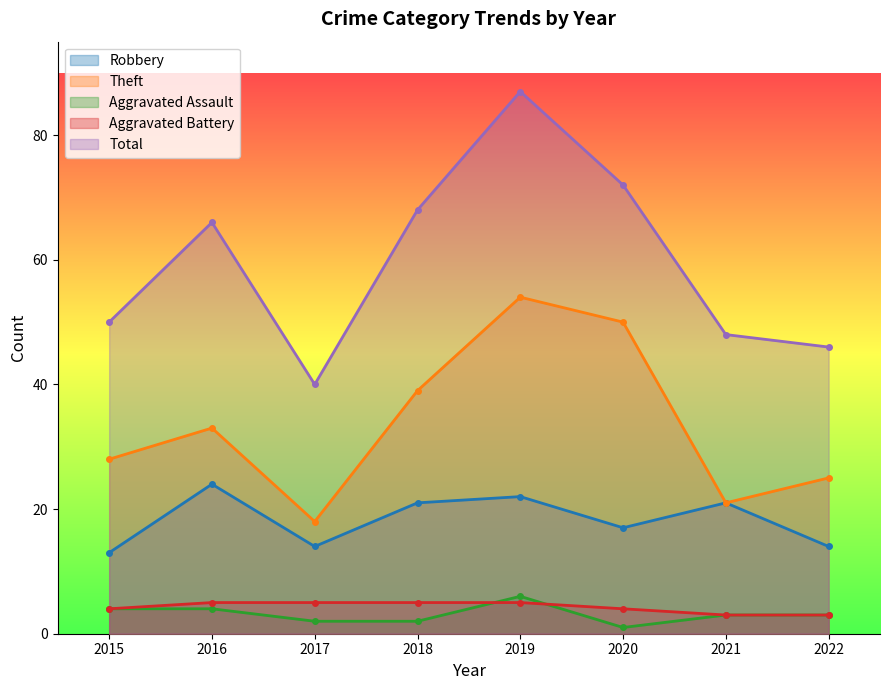

At 2021, list the series in order from largest to smallest.

Total, Robbery, Theft, Aggravated Assault, Aggravated Battery